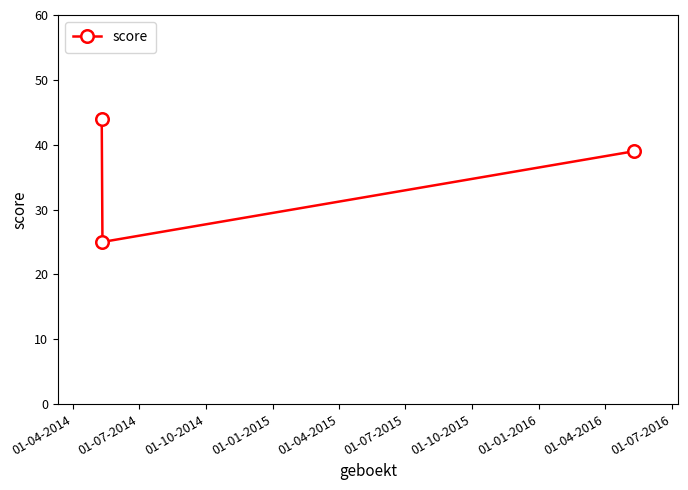

What is the average value?

36